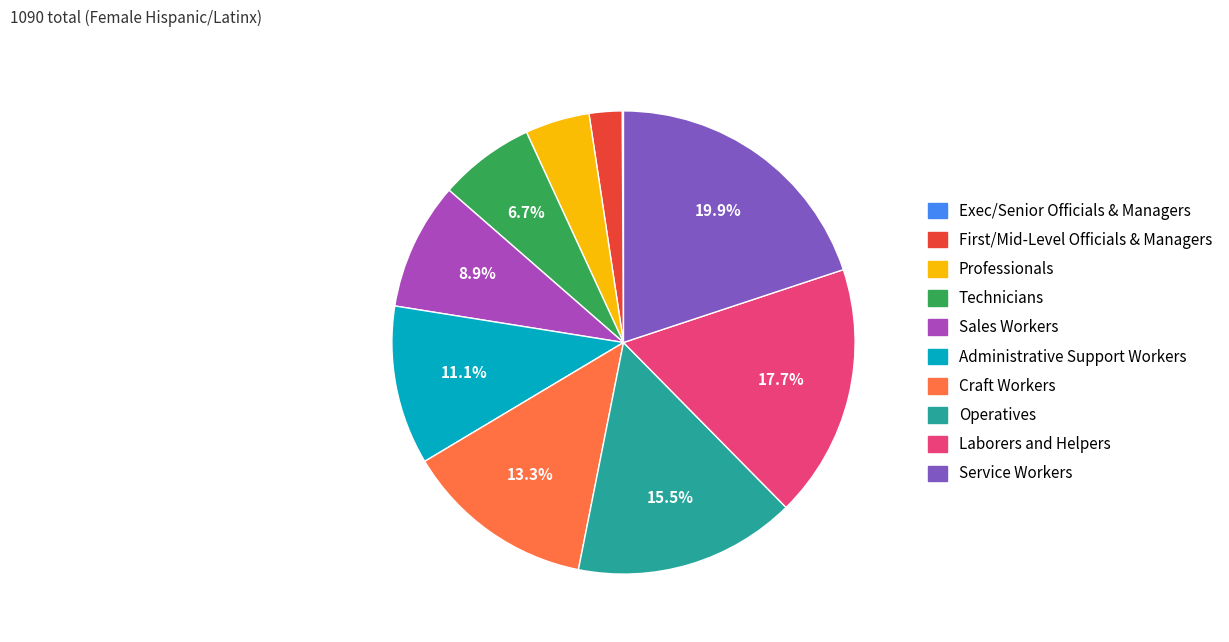

Is there a majority slice in this chart?

No